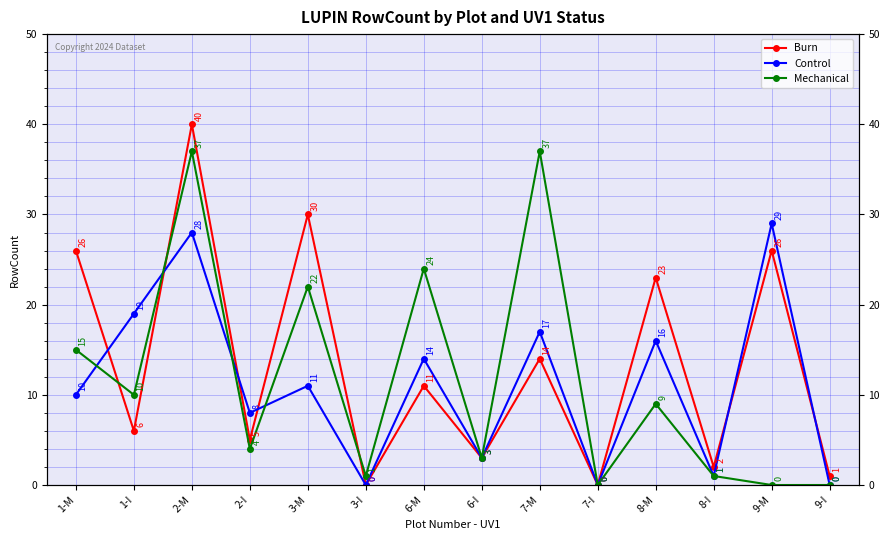

How many lines are shown in the chart?

3